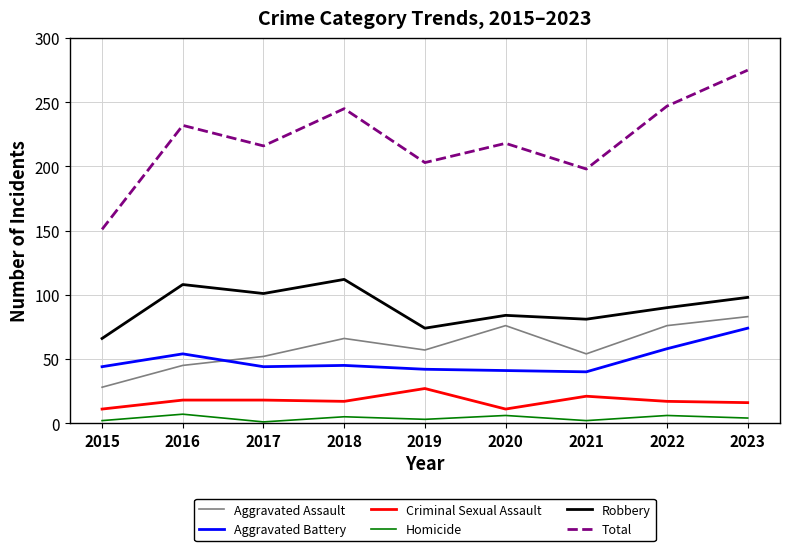

The Aggravated Battery series shows 58 at 2022. True or false?

True